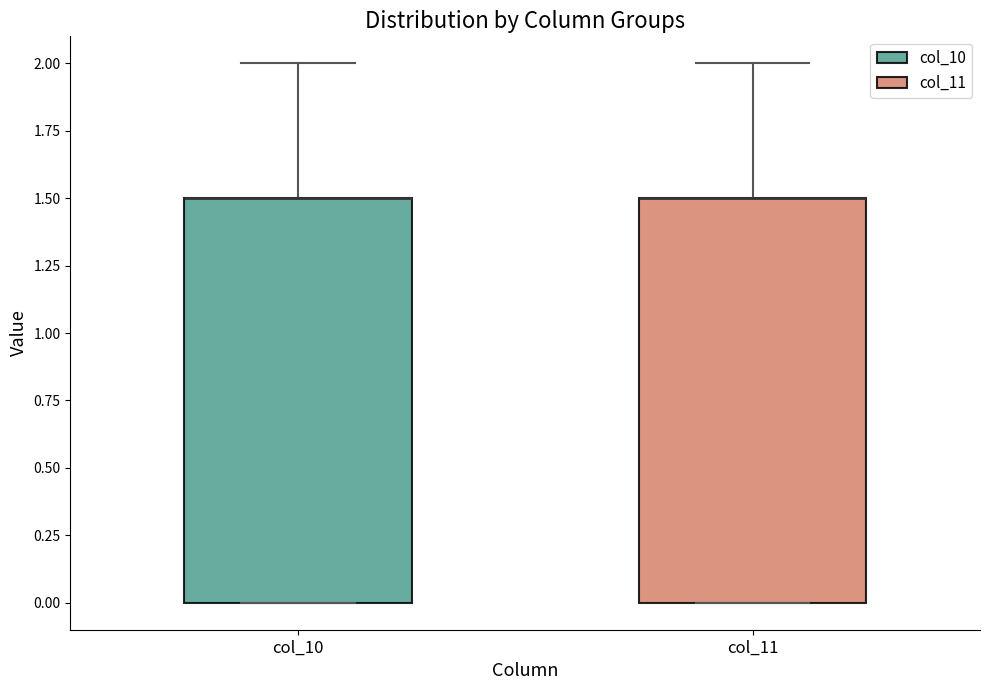

Reading left to right, read every box against the y-axis: the position of its median line, the range the box covers, and the ends of its whiskers. The values are not printed on the chart, so give them approximately, as read against the axis.

col_10: median 1.5 (drawn on the box's upper edge), box 0.0 to 1.5, whiskers 0.0 to 2.0
col_11: median 1.5 (drawn on the box's upper edge), box 0.0 to 1.5, whiskers 0.0 to 2.0